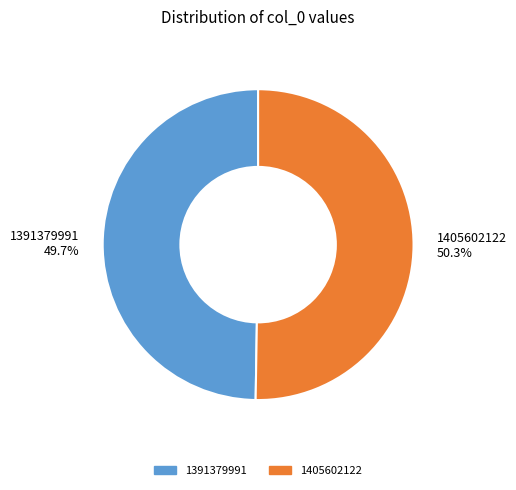

What percentage is NOT represented by 1405602122?

49.7%